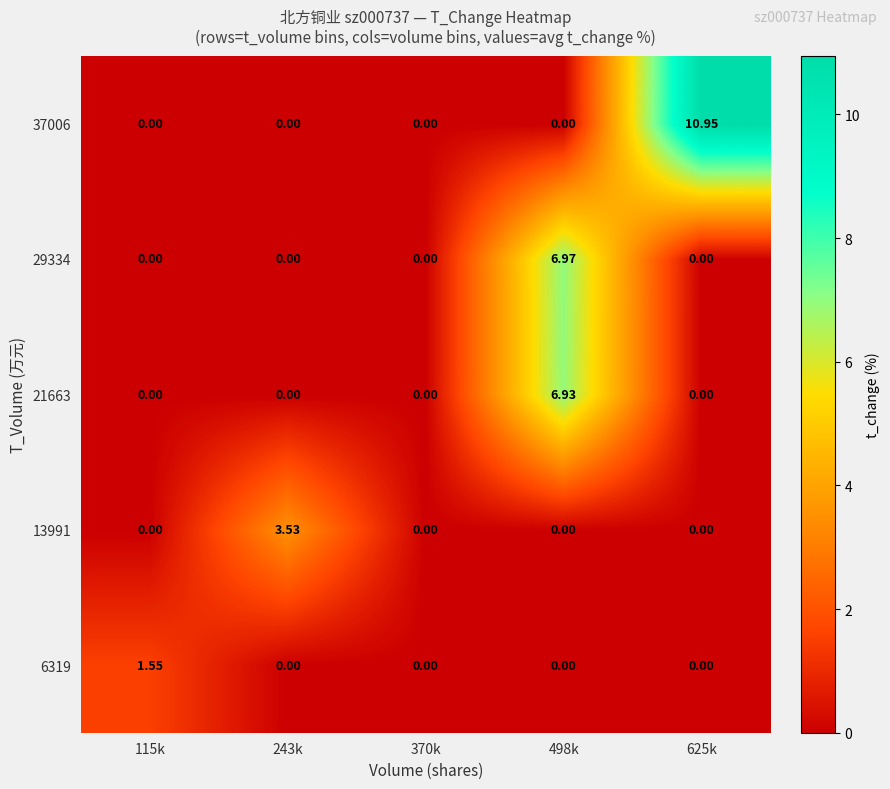

What is the total value across all series at 498k?

13.9